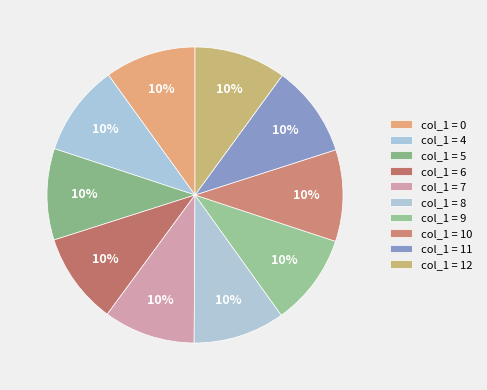

How many segments does this pie chart have?

10